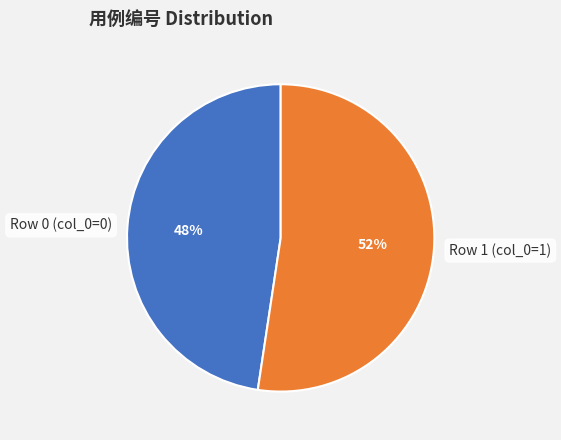

Combined, do Row 0 (col_0=0) and Row 1 (col_0=1) account for over 50%?

Yes